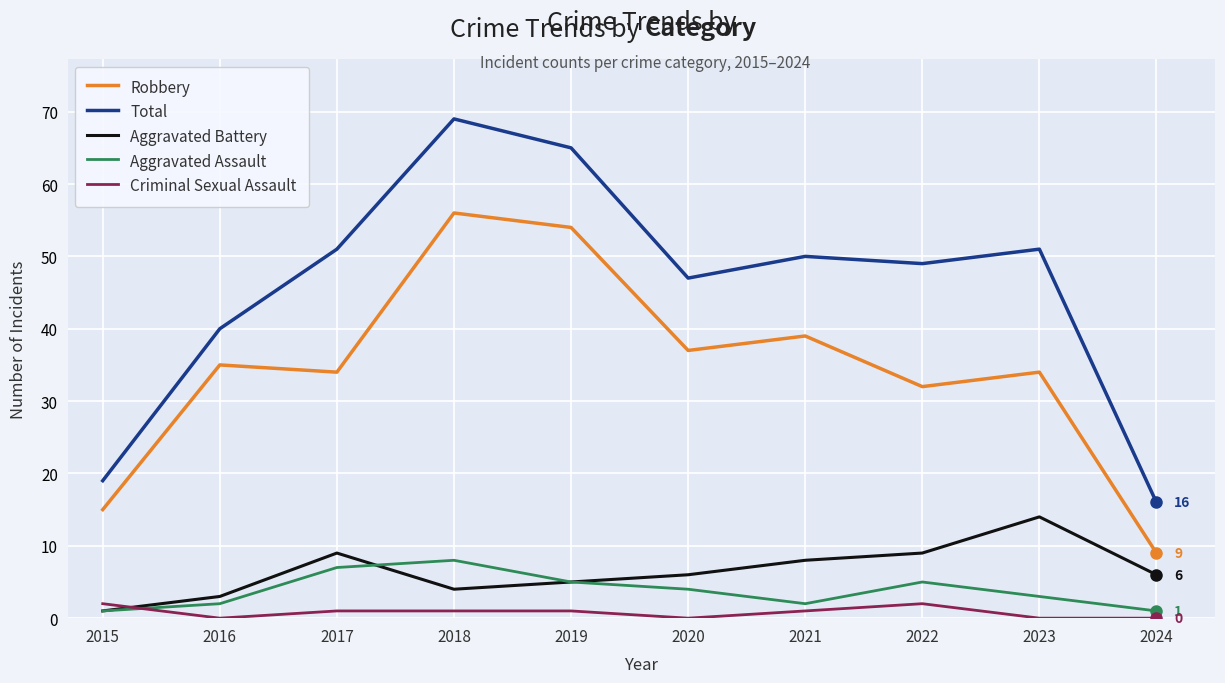

Is it true that Total equals 86 at 2022?

False